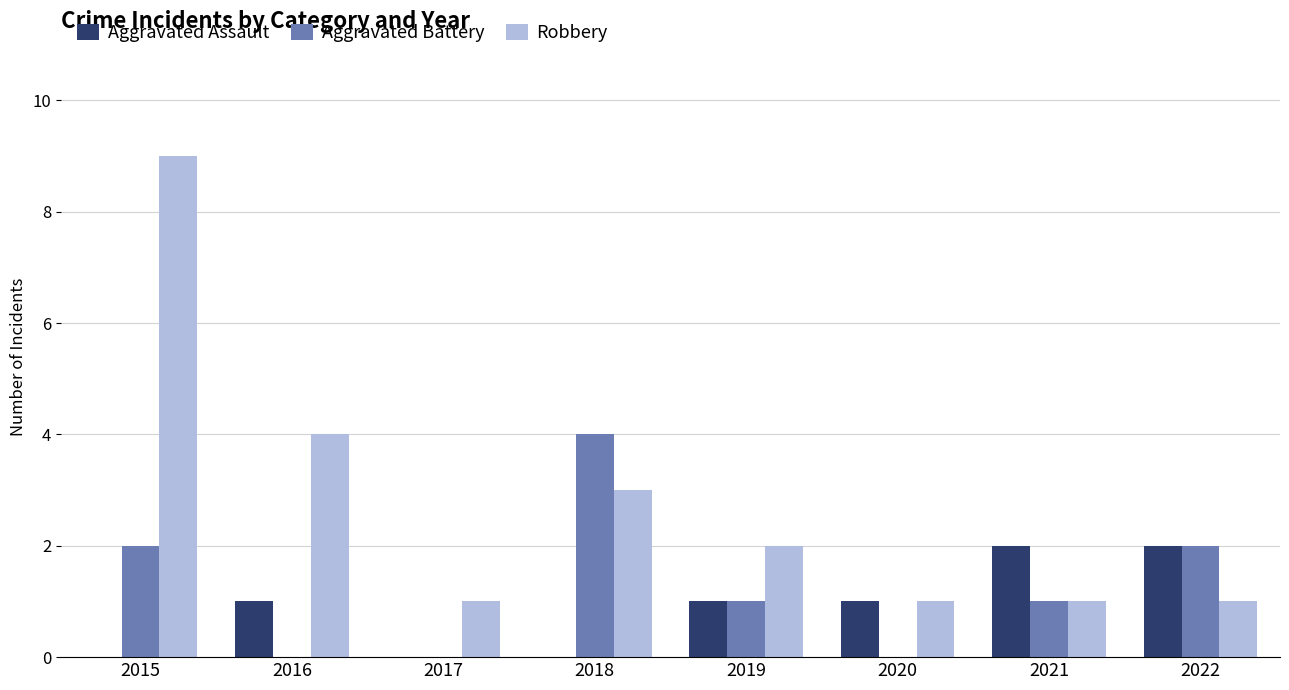

Are the bars grouped side by side (vs. stacked)?

Yes